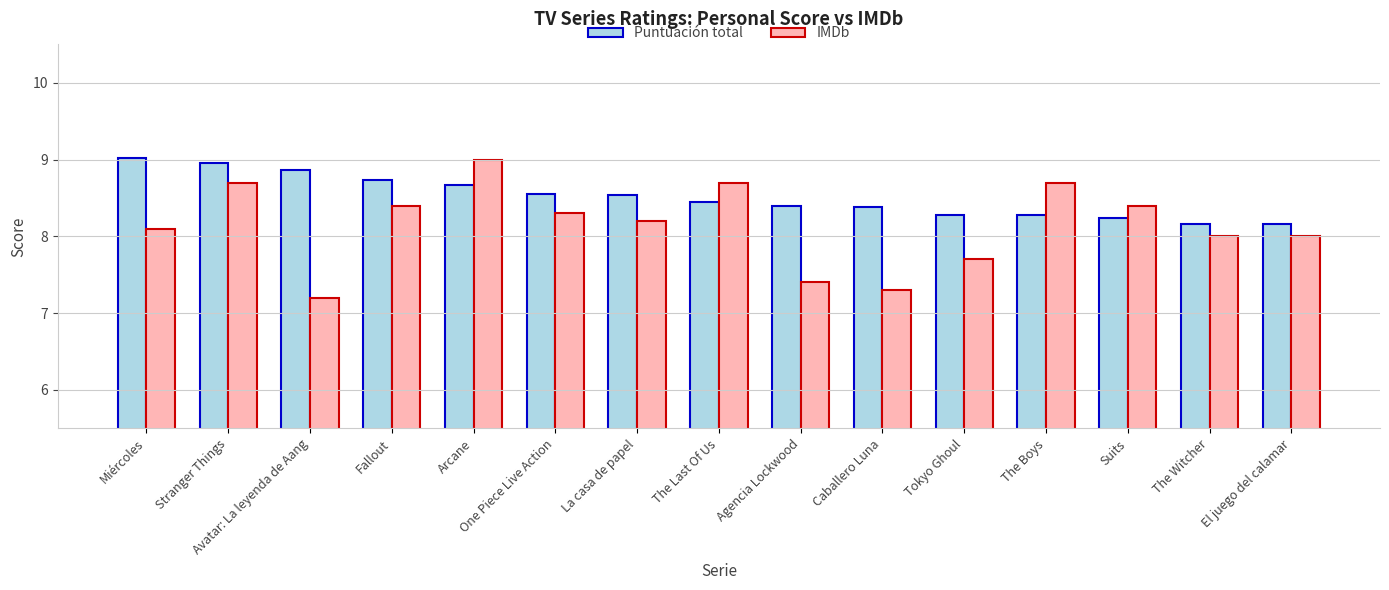

What is the value of the IMDb bar at the 10th from the left?

7.3